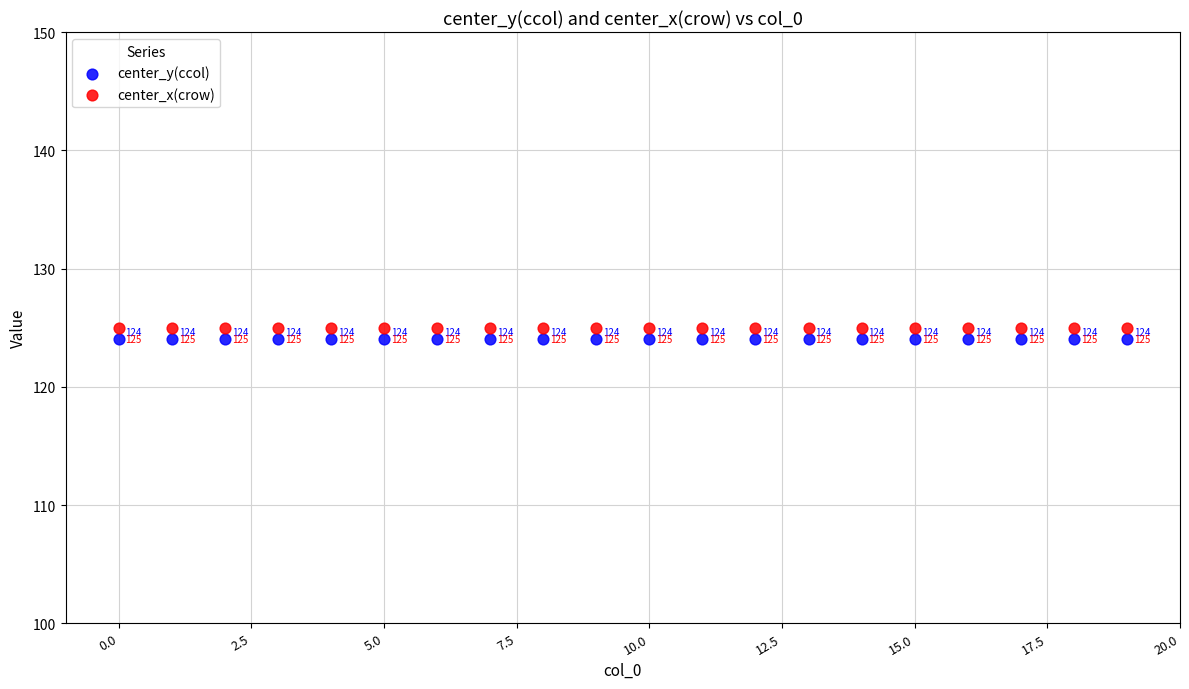

What are all the series names shown in the legend?

center_y(ccol), center_x(crow)